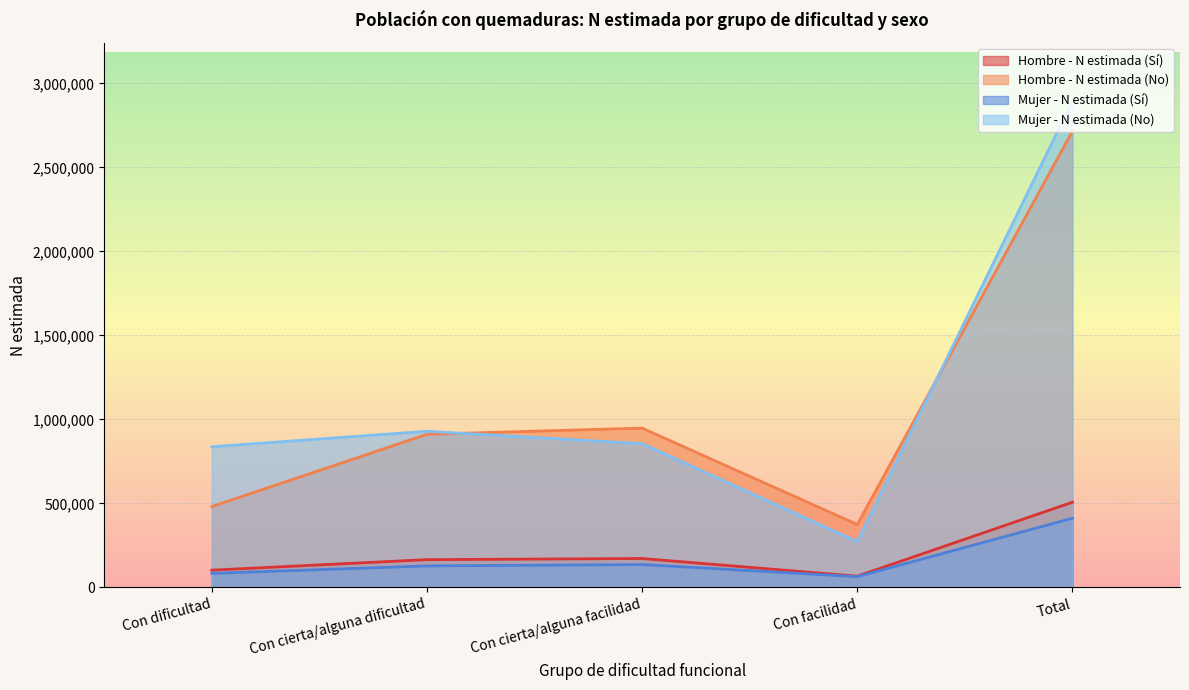

What are all the series names shown in the legend?

Hombre - N estimada (Sí), Hombre - N estimada (No), Mujer - N estimada (Sí), Mujer - N estimada (No)